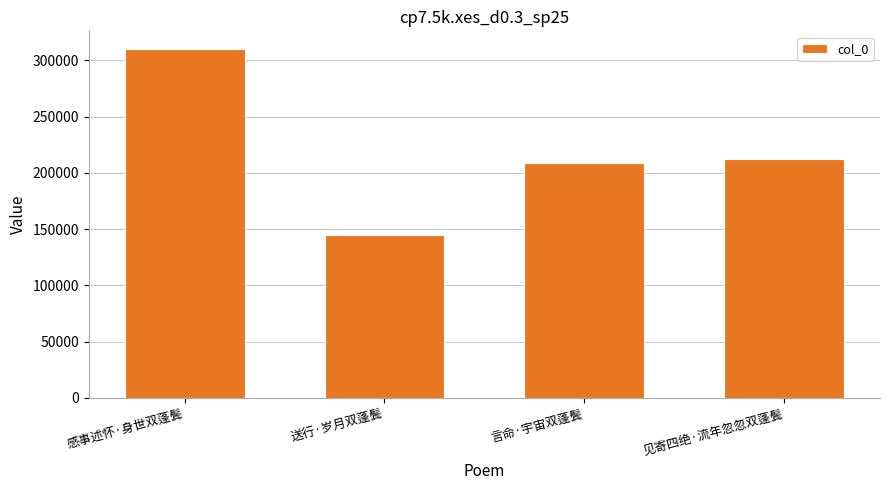

Where is the data nearest to the value 227344?

见寄四绝·流年忽忽双蓬鬓